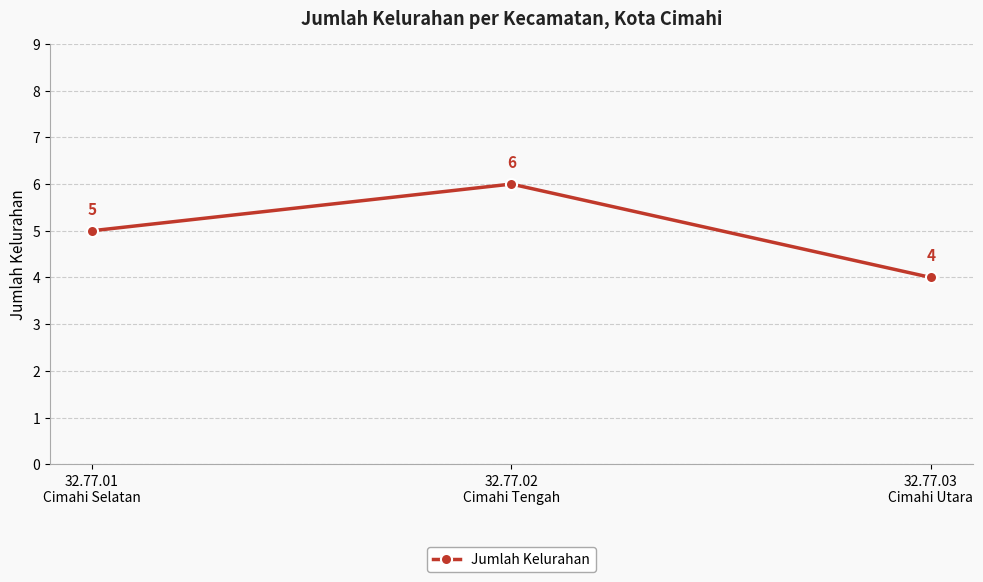

What is the change in value from 32.77.02
Cimahi Tengah to 32.77.03
Cimahi Utara?

-2